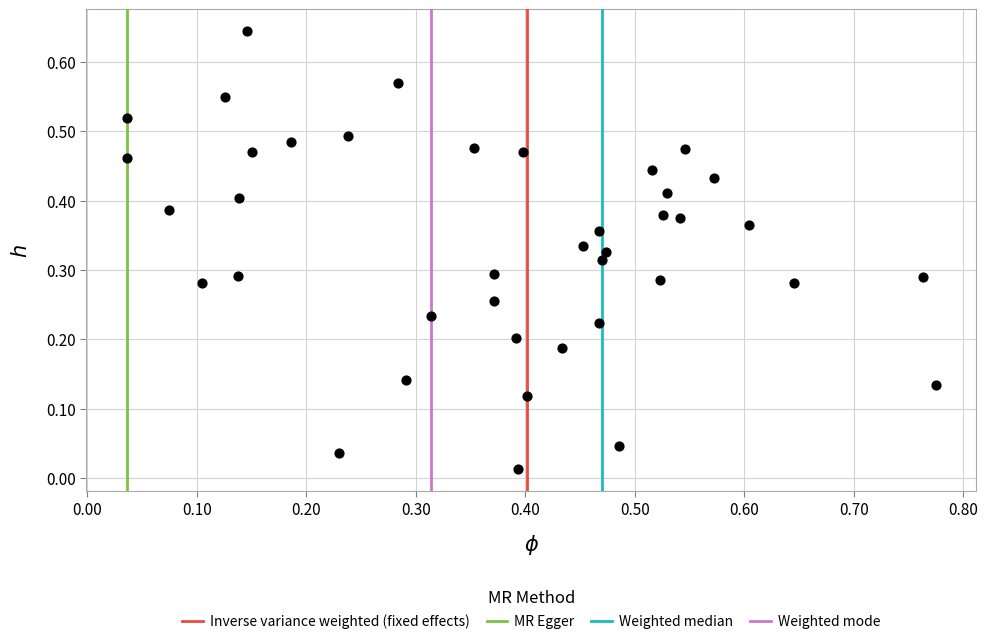

What is the range of X values (max minus min)?

0.7